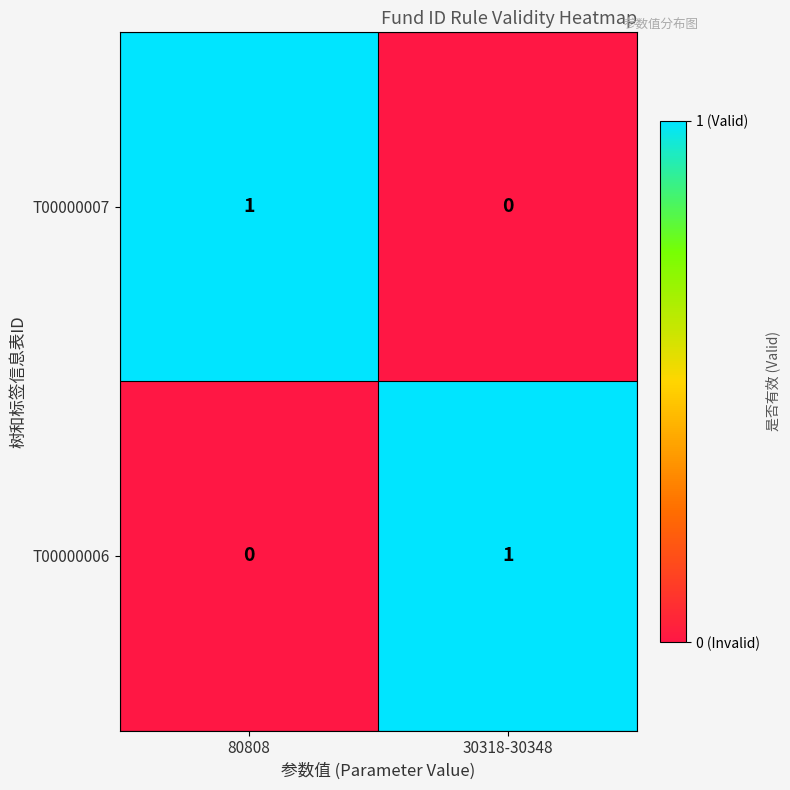

At which label is T00000007 closest to 0?

30318-30348